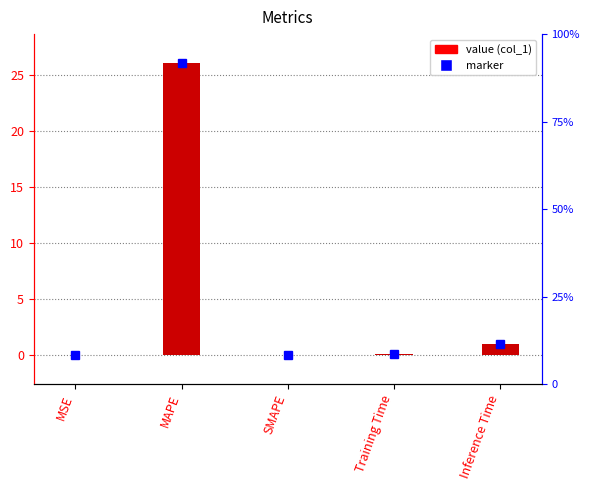

Reading left to right, list all the values displayed in this chart.

MSE=0.0	MAPE=26.1	SMAPE=0.0	Training Time=0.1	Inference Time=0.9